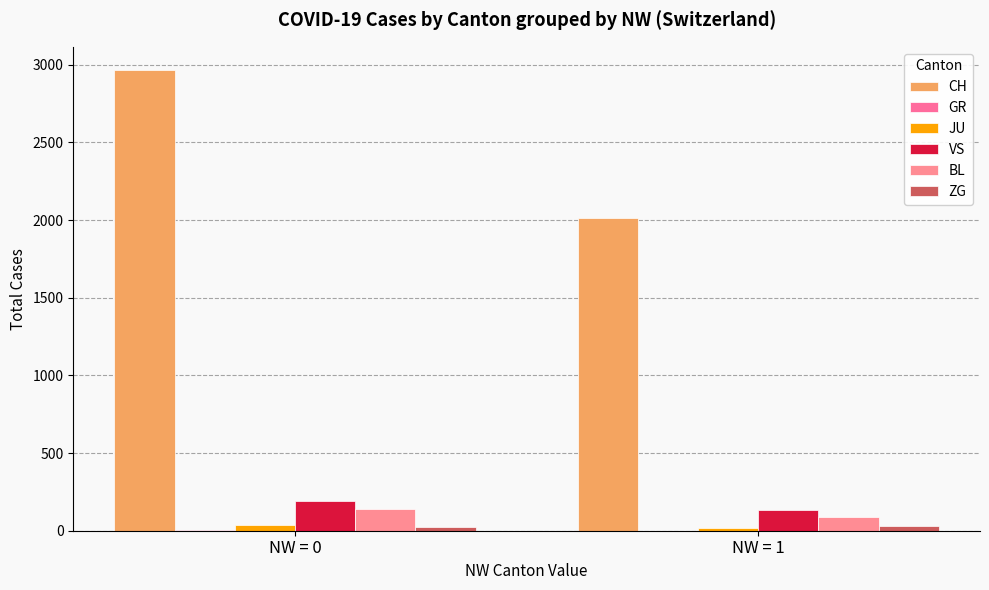

Reading left to right, what are all the values shown in this chart?

CH: 2967	2012
GR: 2	0
JU: 40	19
VS: 191	132
BL: 143	90
ZG: 22	30